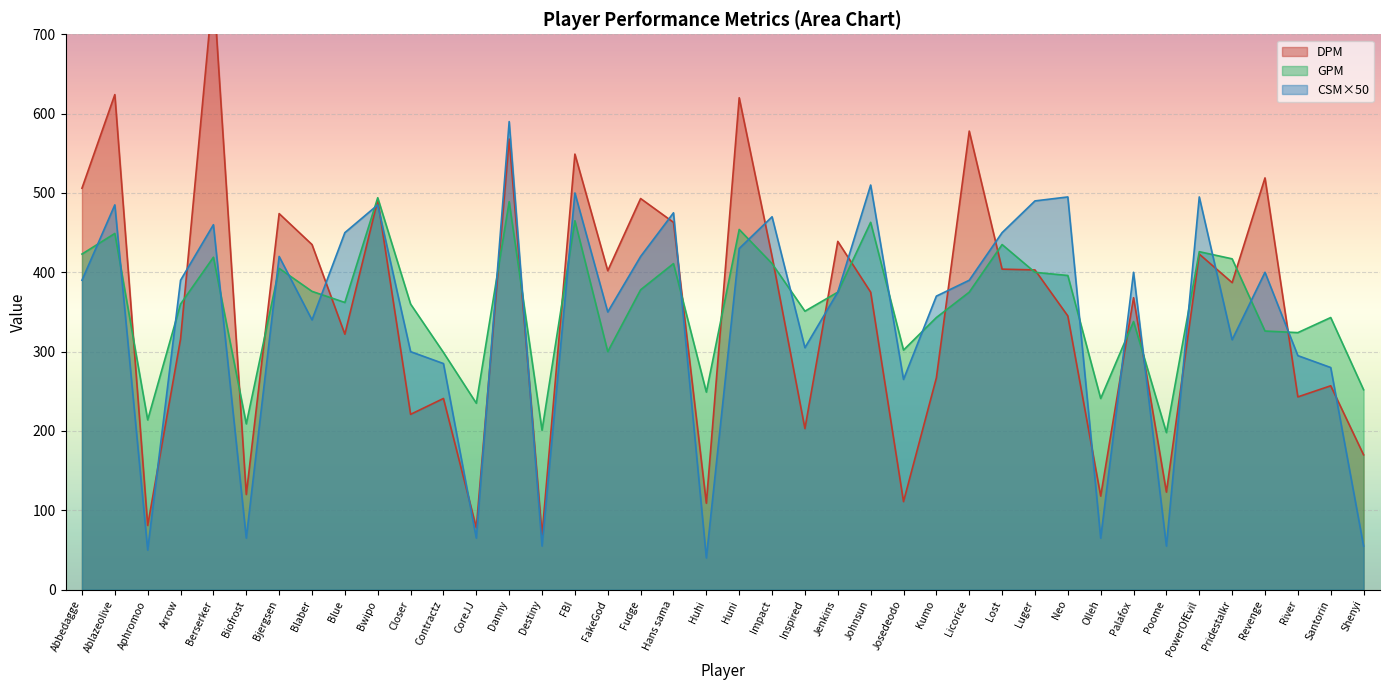

The value of CSM×50 at Palafox is 400.0. True or false?

True